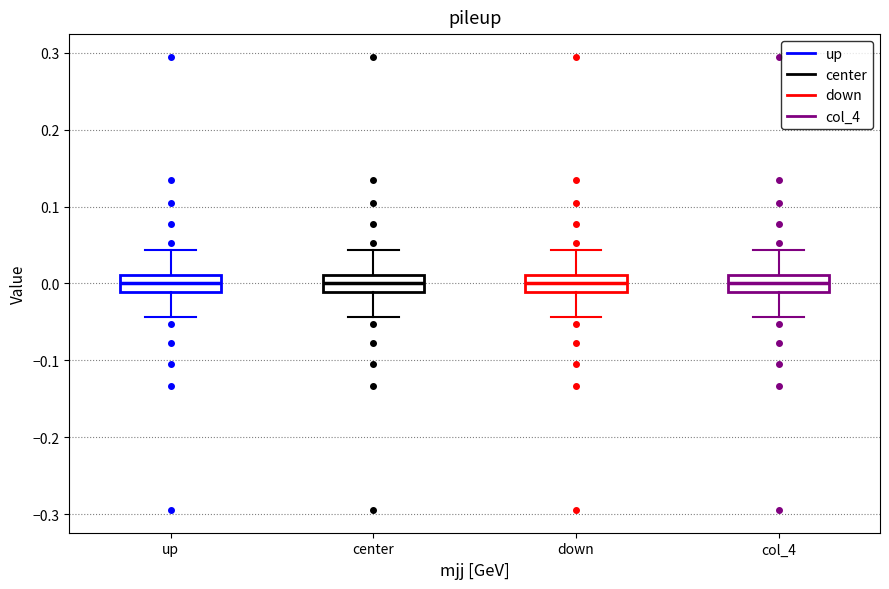

Where is the lower edge of the box for up on the y-axis? The values are not printed on the chart, so give them approximately, as read against the axis.

-0.01